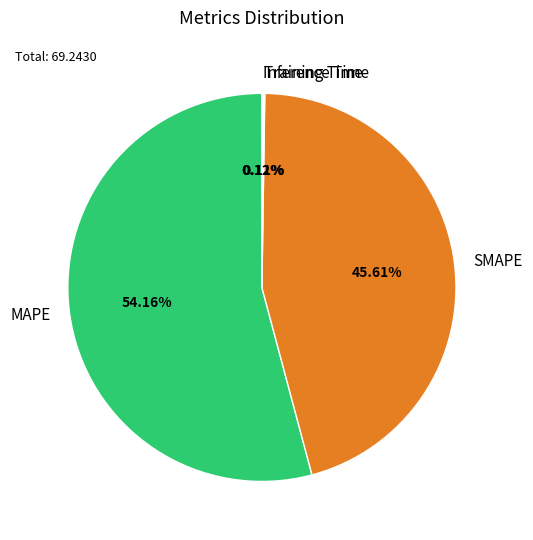

Which has a higher value, MAPE or SMAPE?

MAPE